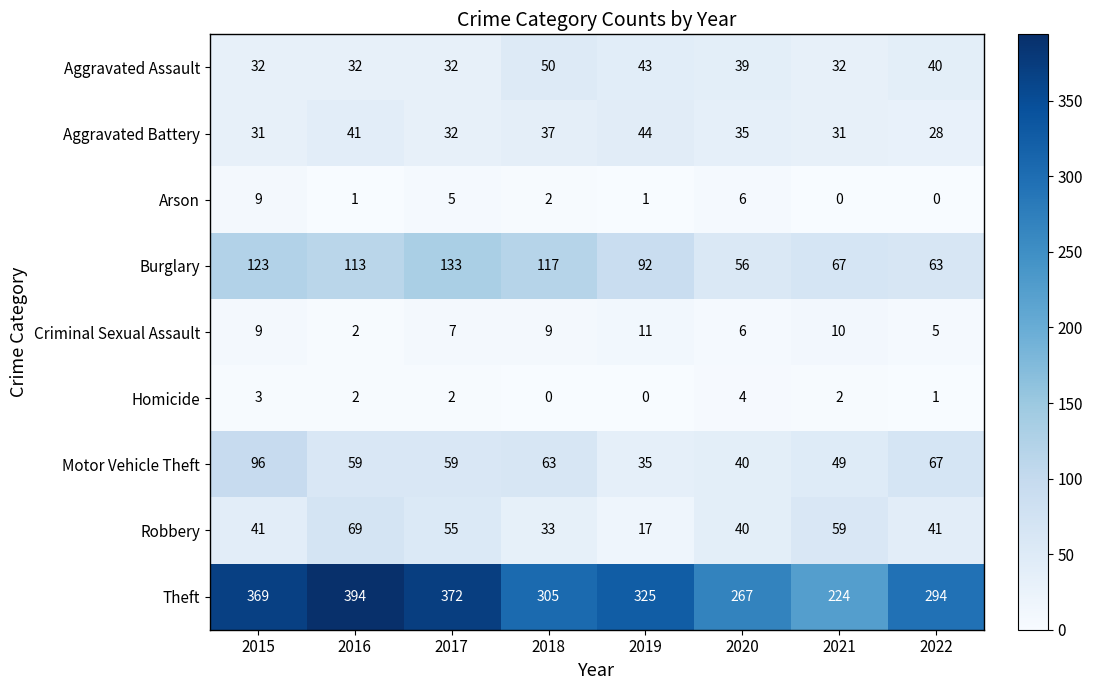

Is it true that Burglary equals 133 at 2017?

True